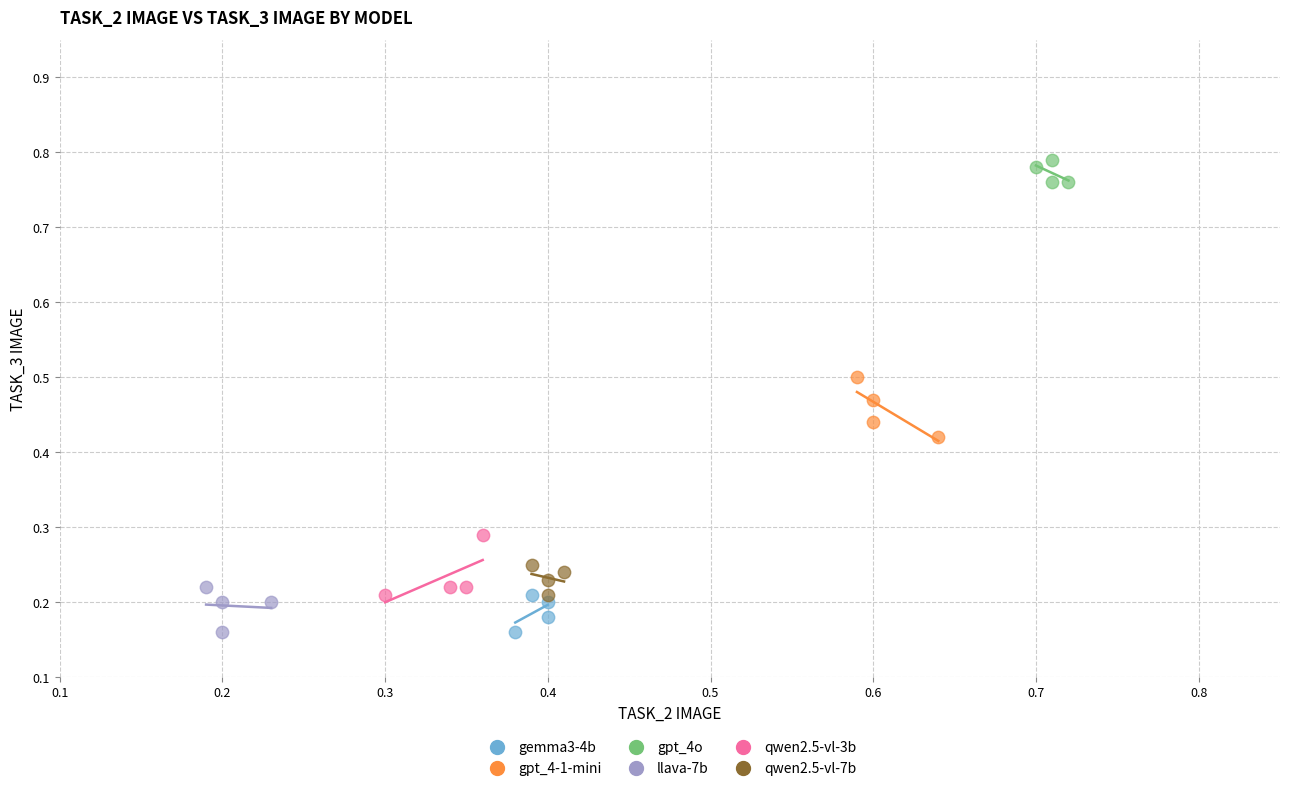

Which series reaches the maximum Y coordinate?

gpt_4o